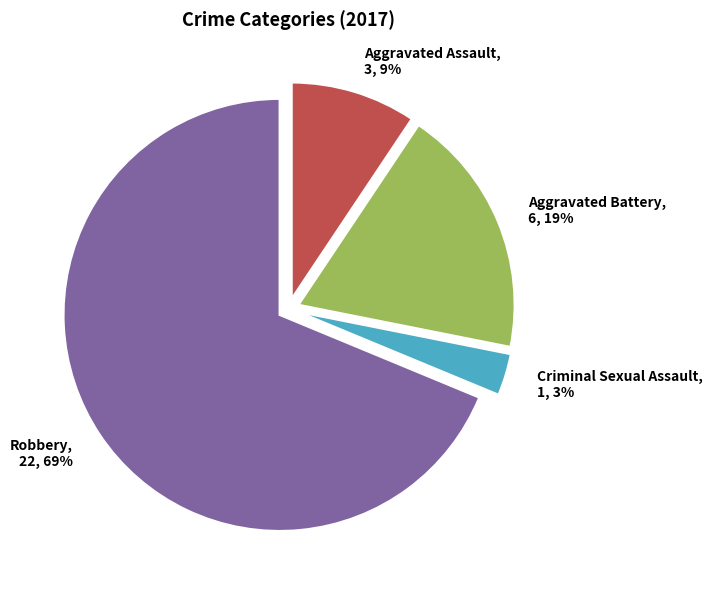

Combined, do Criminal Sexual Assault and Robbery account for over 50%?

Yes